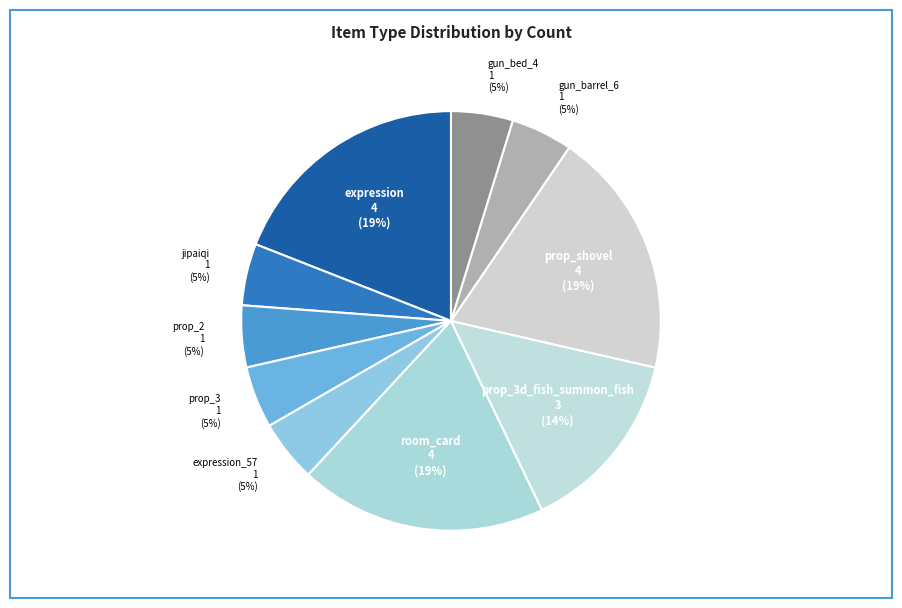

To the nearest percent, what portion does room_card represent?

19%